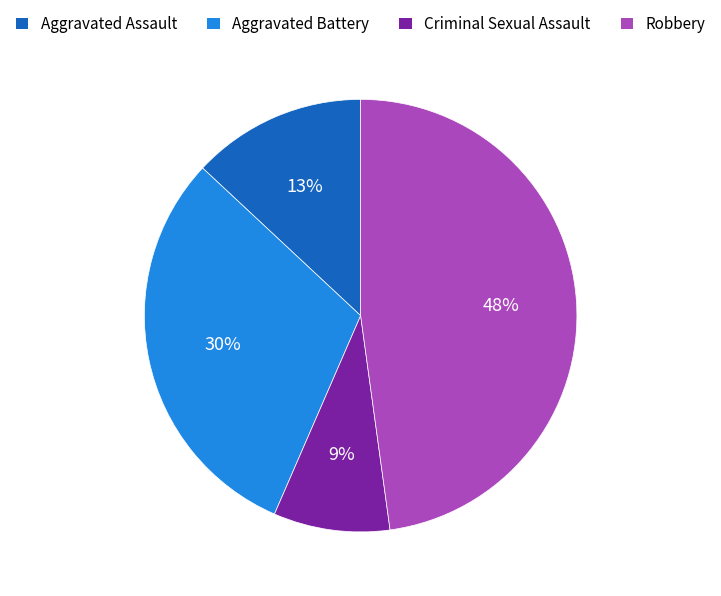

Count the number of slices in the pie.

4